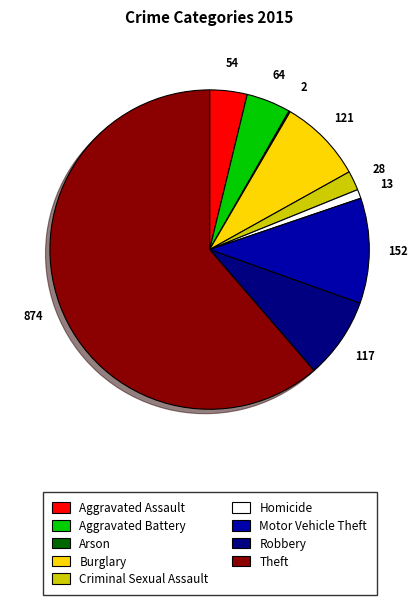

Is it true that Theft is 55% of the pie?

False